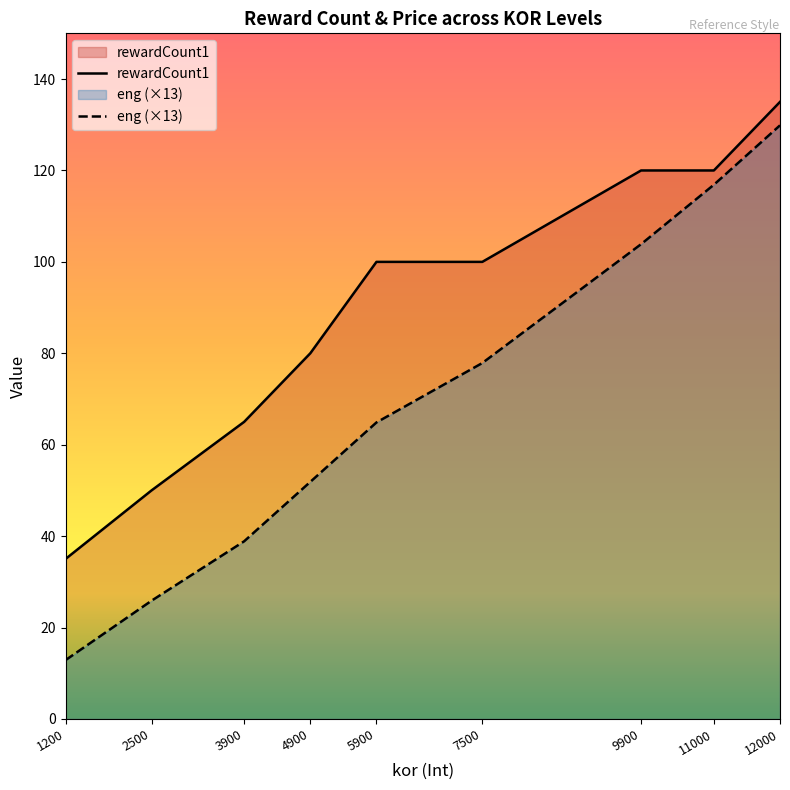

What is the value of the rewardCount1 point at the 5th from the left?

100.0